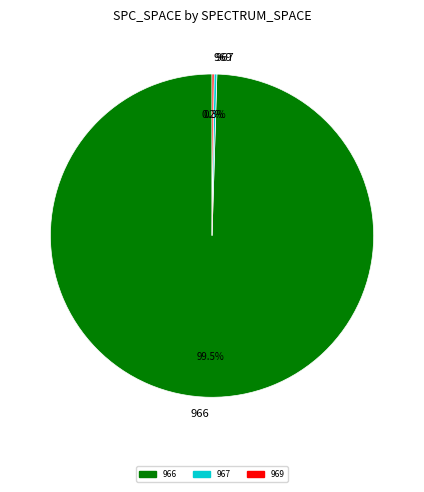

Combined, what portion of the pie is 967 and 966?

99.8%